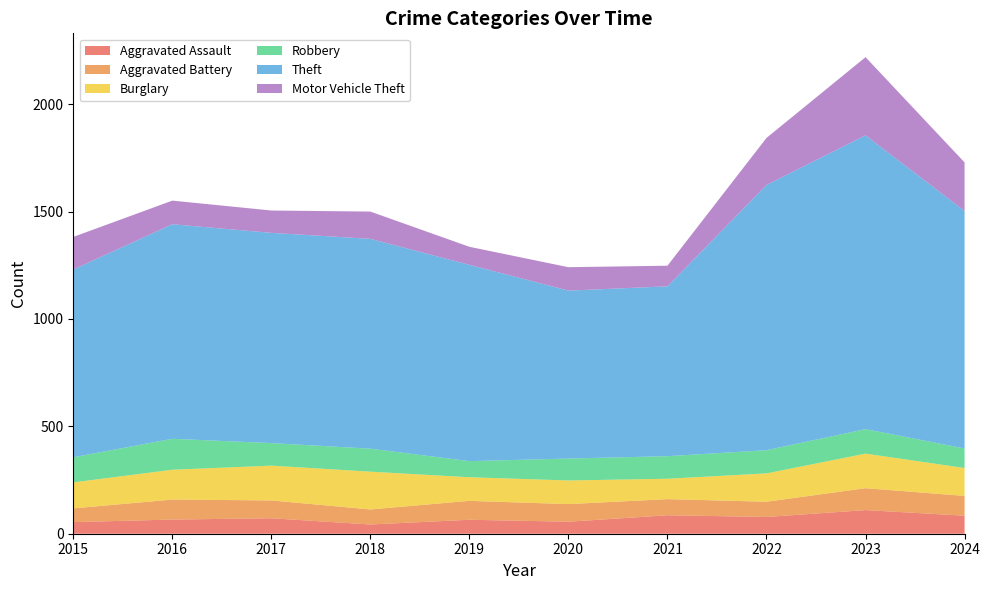

Reading left to right, list all the values displayed in this chart.

Aggravated Assault: 2015=54	2016=66	2017=72	2018=43	2019=65	2020=56	2021=86	2022=78	2023=110	2024=84
Aggravated Battery: 2015=64	2016=93	2017=83	2018=70	2019=88	2020=82	2021=75	2022=71	2023=102	2024=92
Burglary: 2015=121	2016=139	2017=162	2018=176	2019=110	2020=110	2021=95	2022=132	2023=161	2024=130
Robbery: 2015=117	2016=144	2017=105	2018=107	2019=75	2020=102	2021=105	2022=108	2023=114	2024=91
Theft: 2015=874	2016=999	2017=979	2018=977	2019=914	2020=782	2021=791	2022=1235	2023=1368	2024=1106
Motor Vehicle Theft: 2015=152	2016=110	2017=104	2018=127	2019=84	2020=109	2021=96	2022=219	2023=364	2024=226